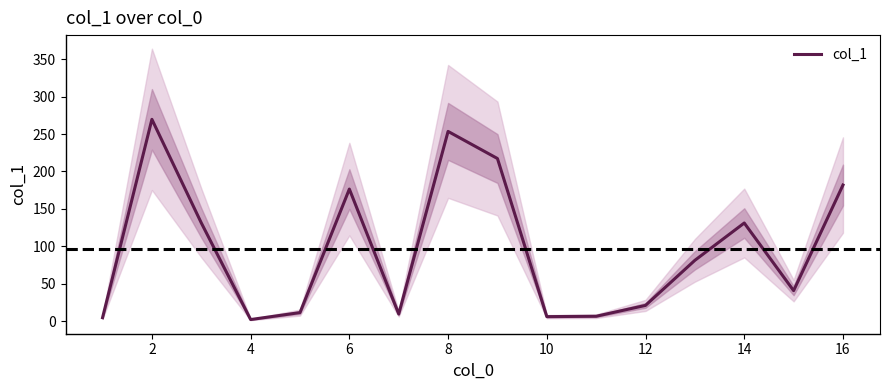

The value of col_1 at 8 is 162.1. True or false?

False